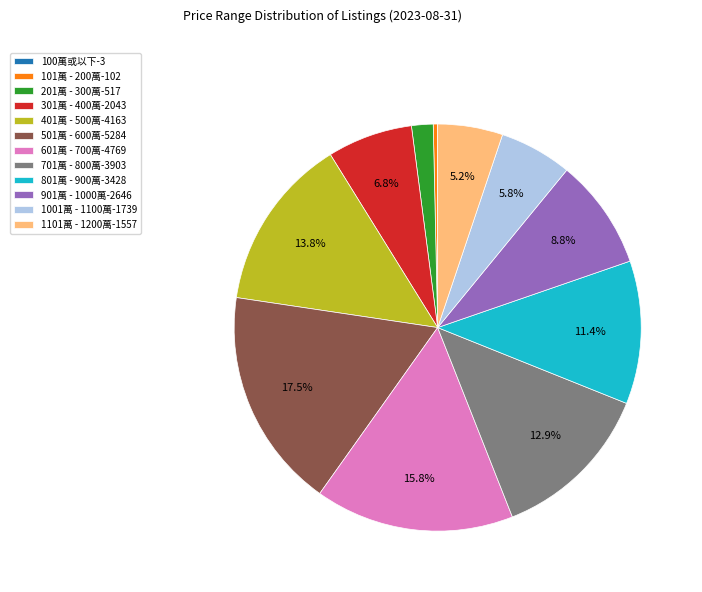

Approximately how many times larger is the value at 701萬 - 800萬 compared to 901萬 - 1000萬?

1.5